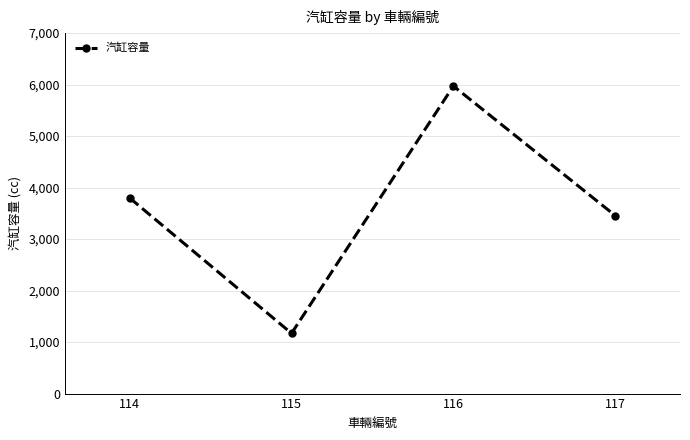

Reading left to right, transcribe all the data shown in this chart.

114=3799	115=1170	116=5972	117=3456